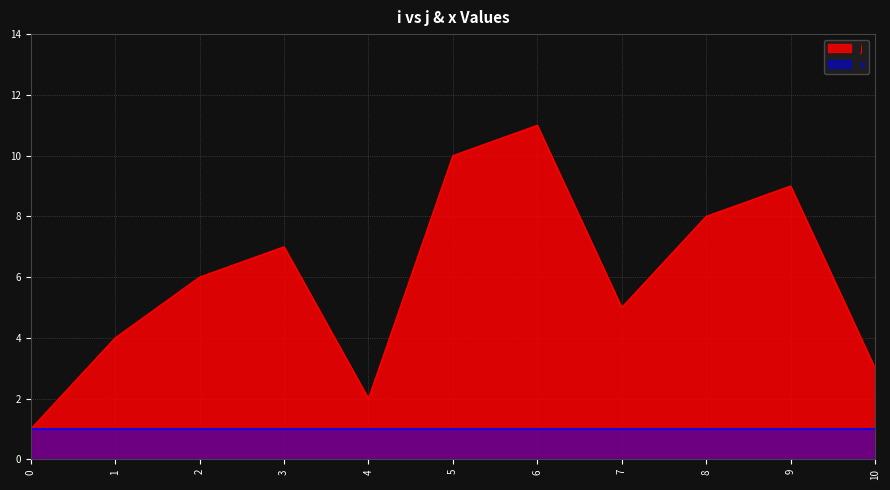

The chart shows a value of 7 at 3. True or false?

True